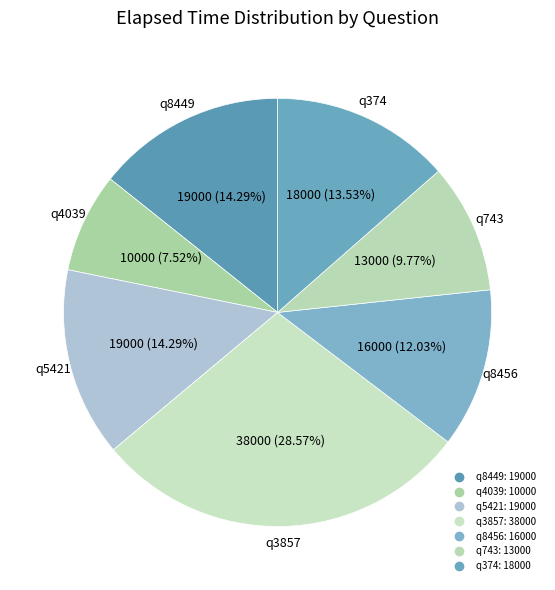

What percentage is the q374 slice, to the nearest percent?

14%